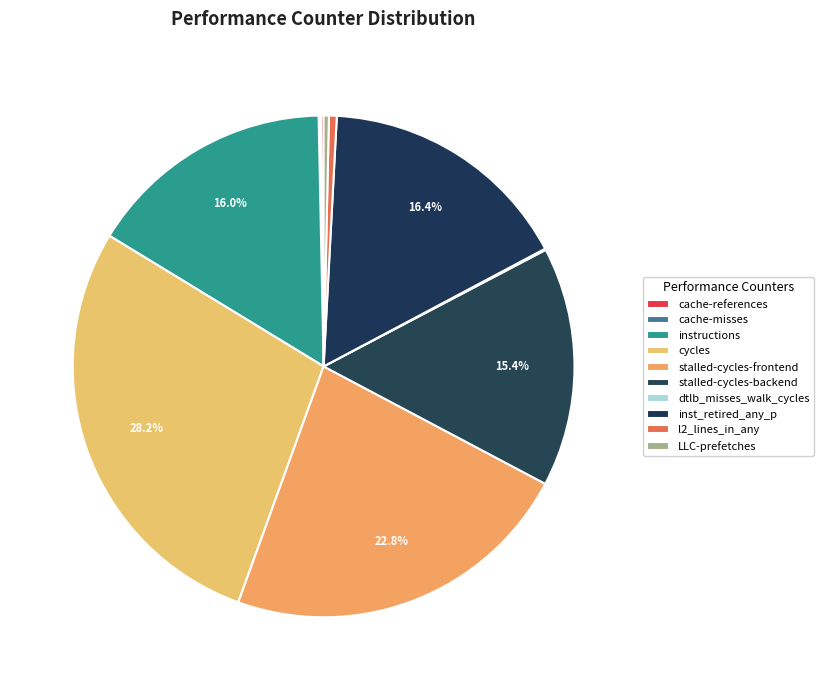

To the nearest percent, what portion does stalled-cycles-frontend represent?

23%